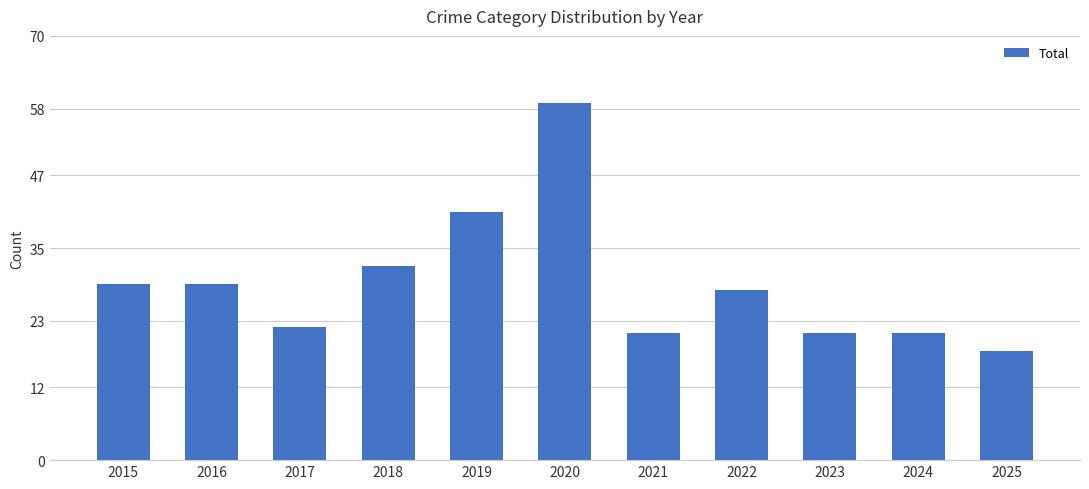

How many bars are there in total?

11